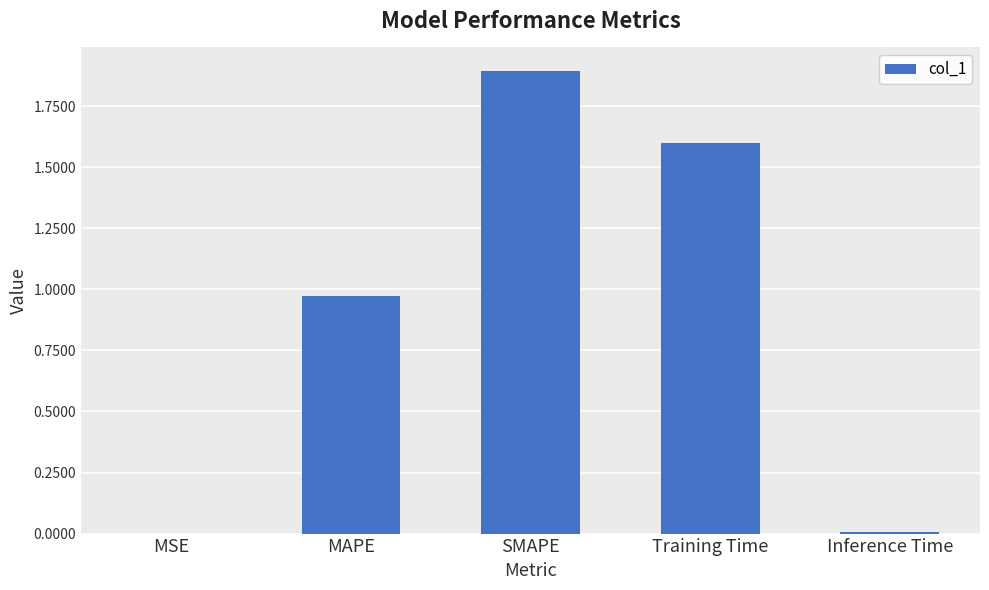

Is it true that the value at MSE is 0.0?

True